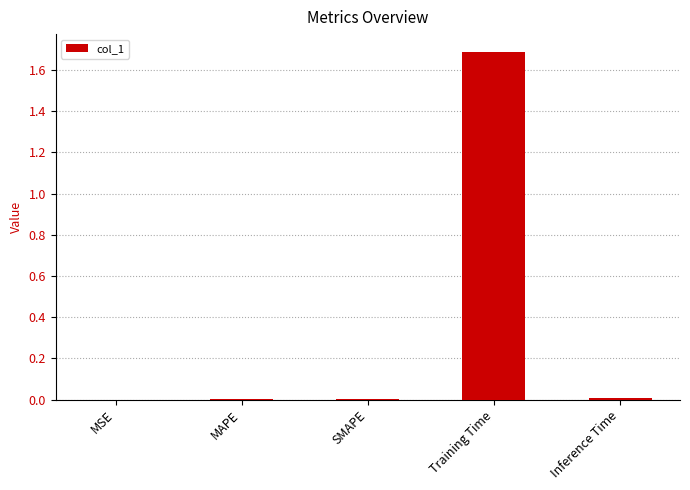

Between Training Time and MAPE, which is larger?

Training Time